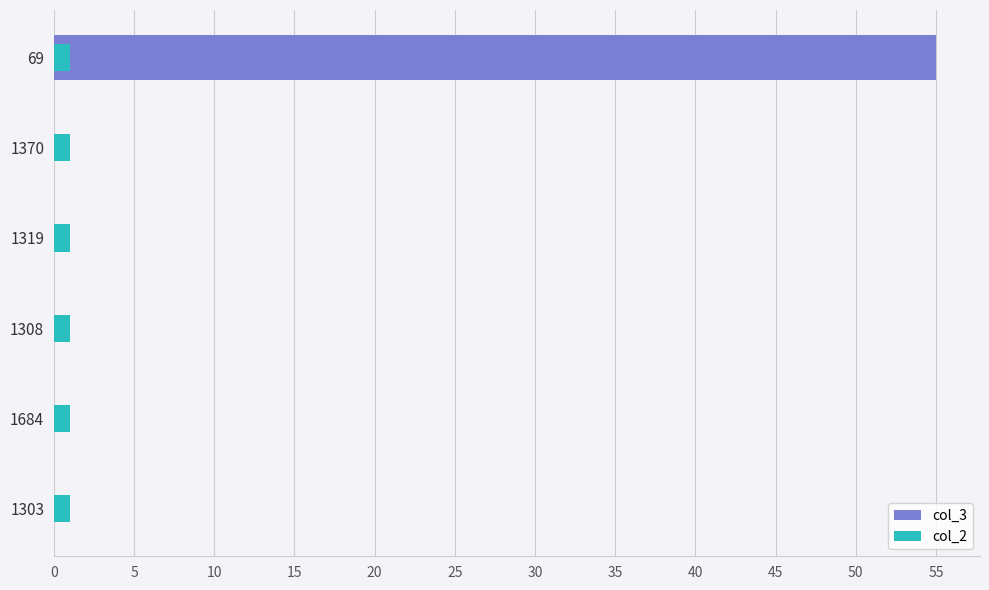

Which series has the widest spread of values?

col_3